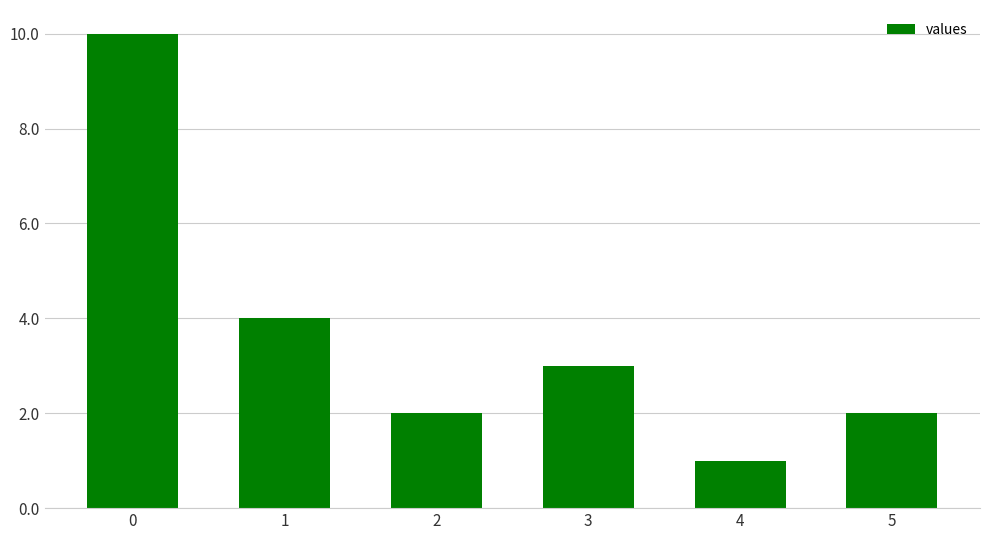

What is the difference between the maximum and minimum values?

9